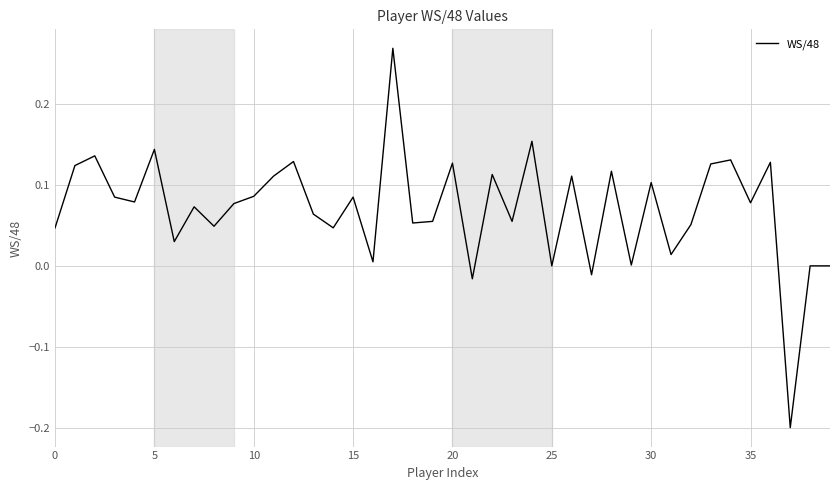

What is the difference between the maximum and minimum values?

0.5